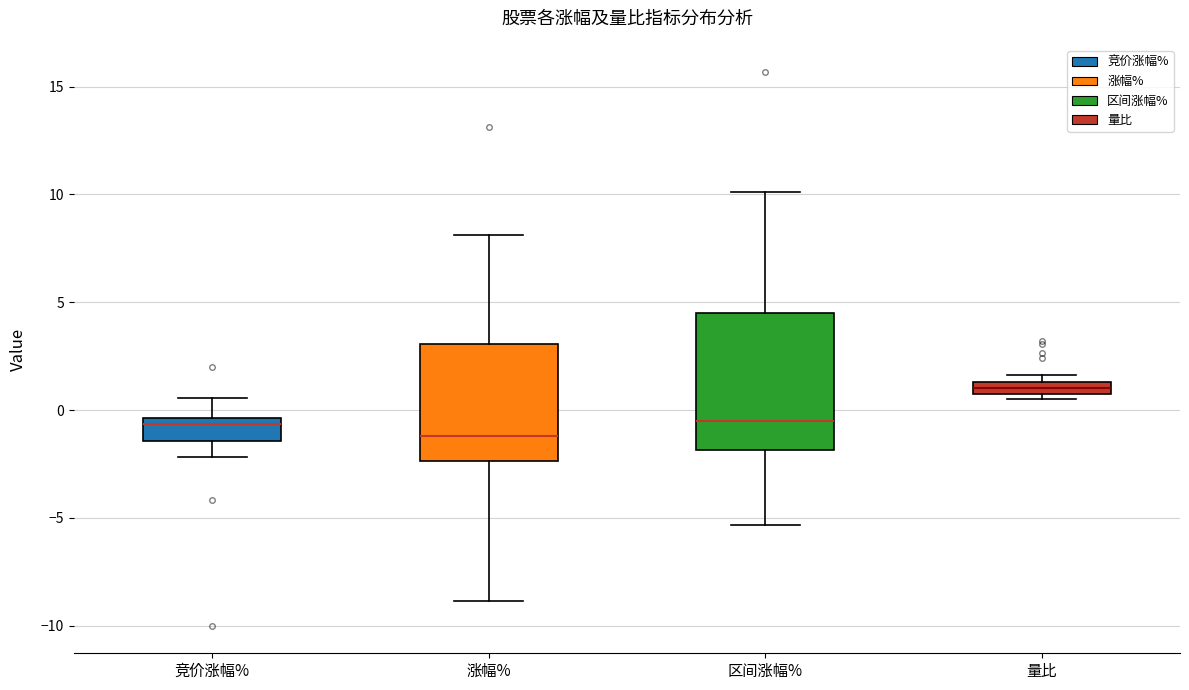

Which box is the tallest, from its lower edge to its upper edge?

区间涨幅%